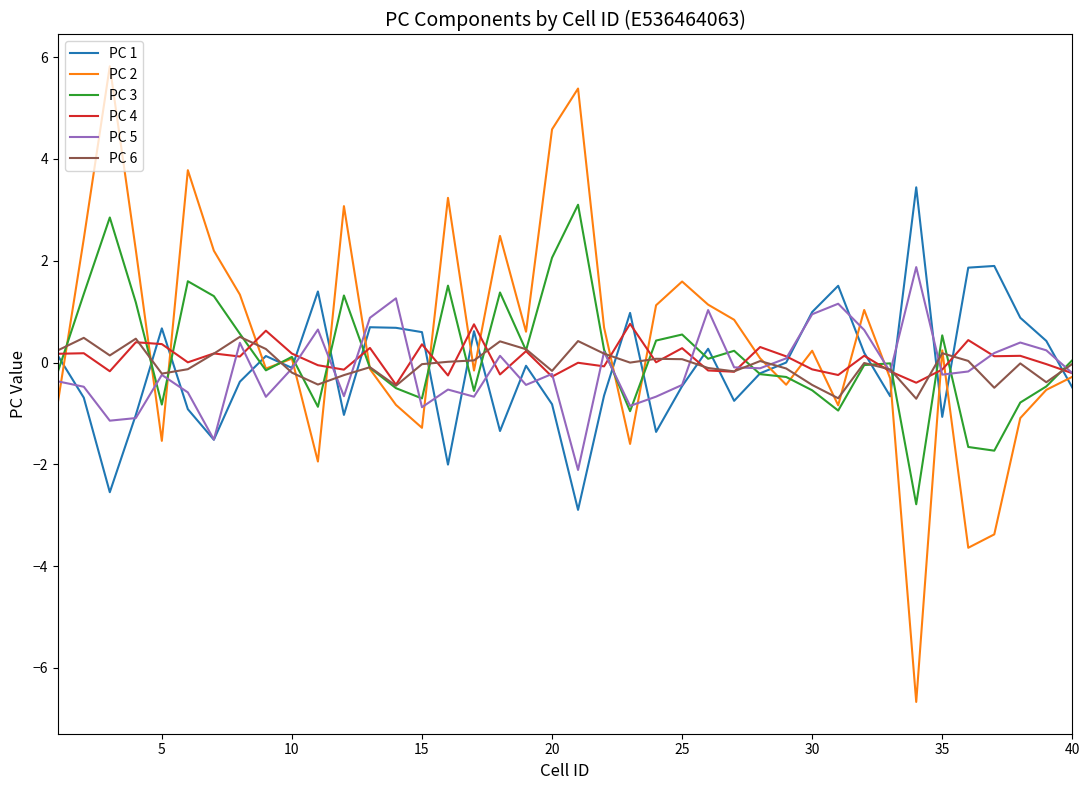

What is the maximum value shown in the chart?

5.8